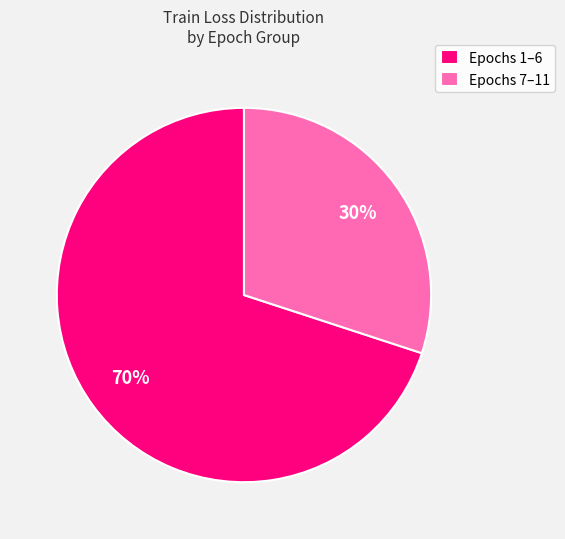

How many segments does this pie chart have?

2